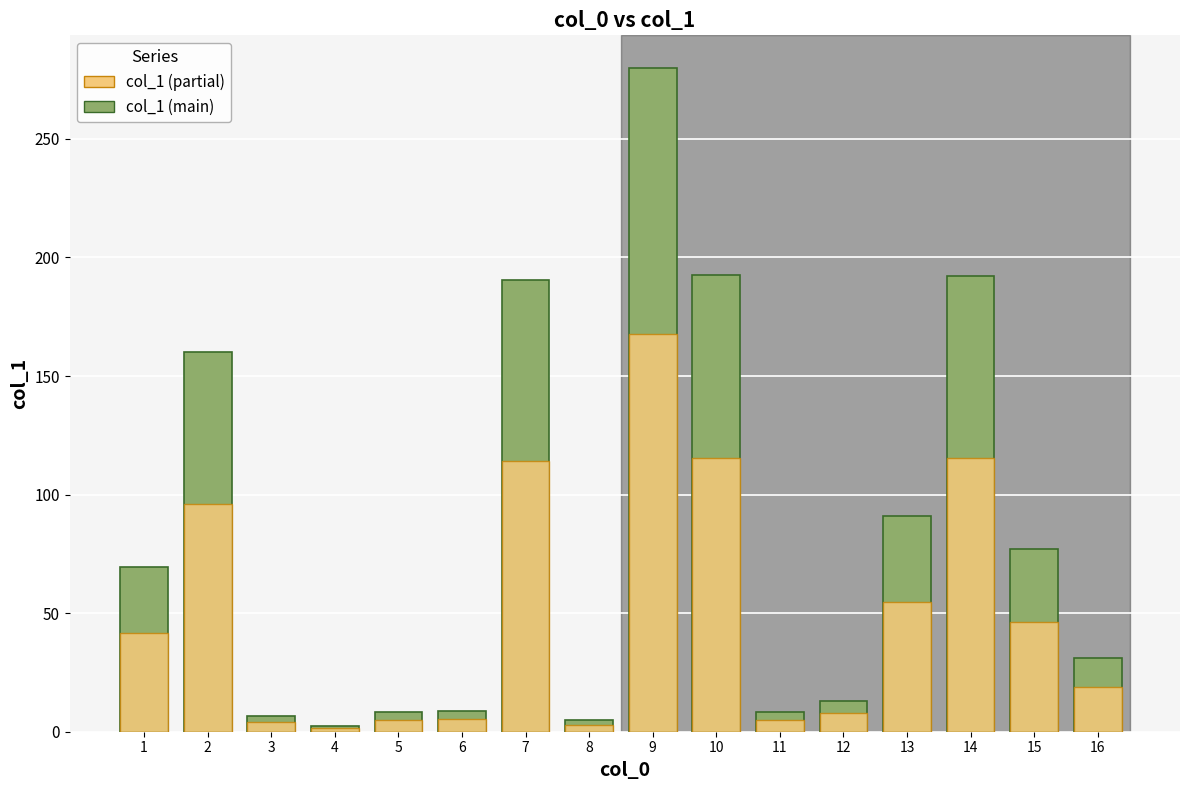

How many data points does each series have?

16